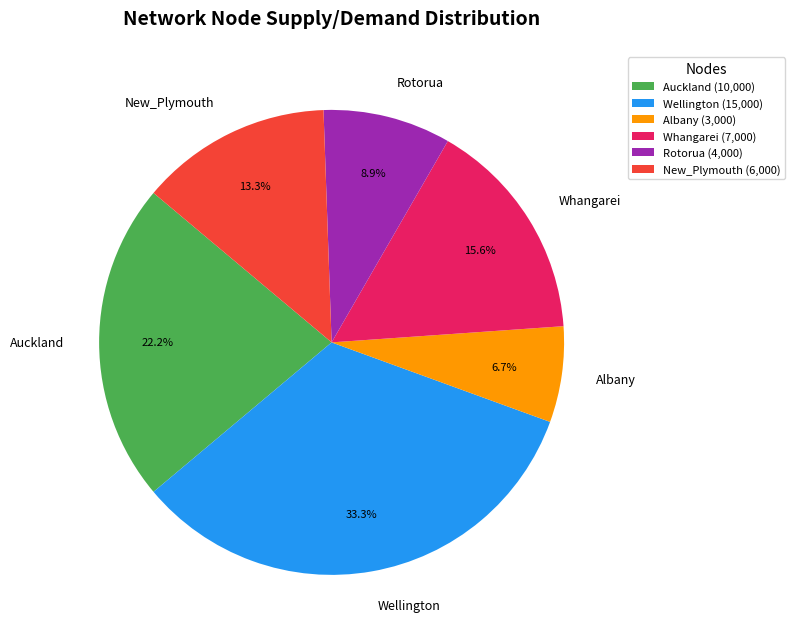

What is the smallest slice in the pie chart?

Albany